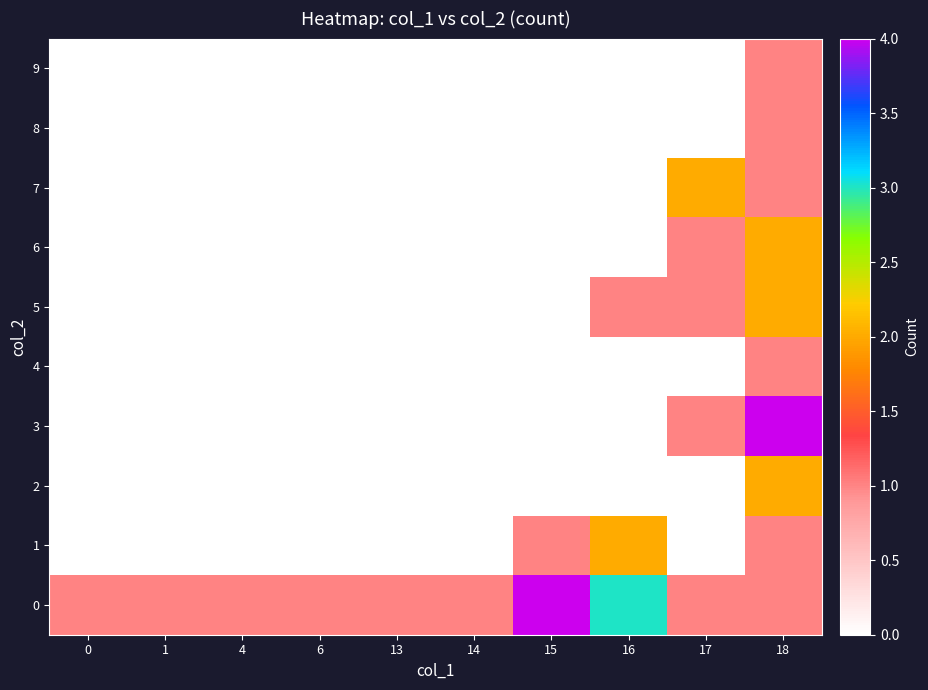

Between 18 and 6, which is larger?

18